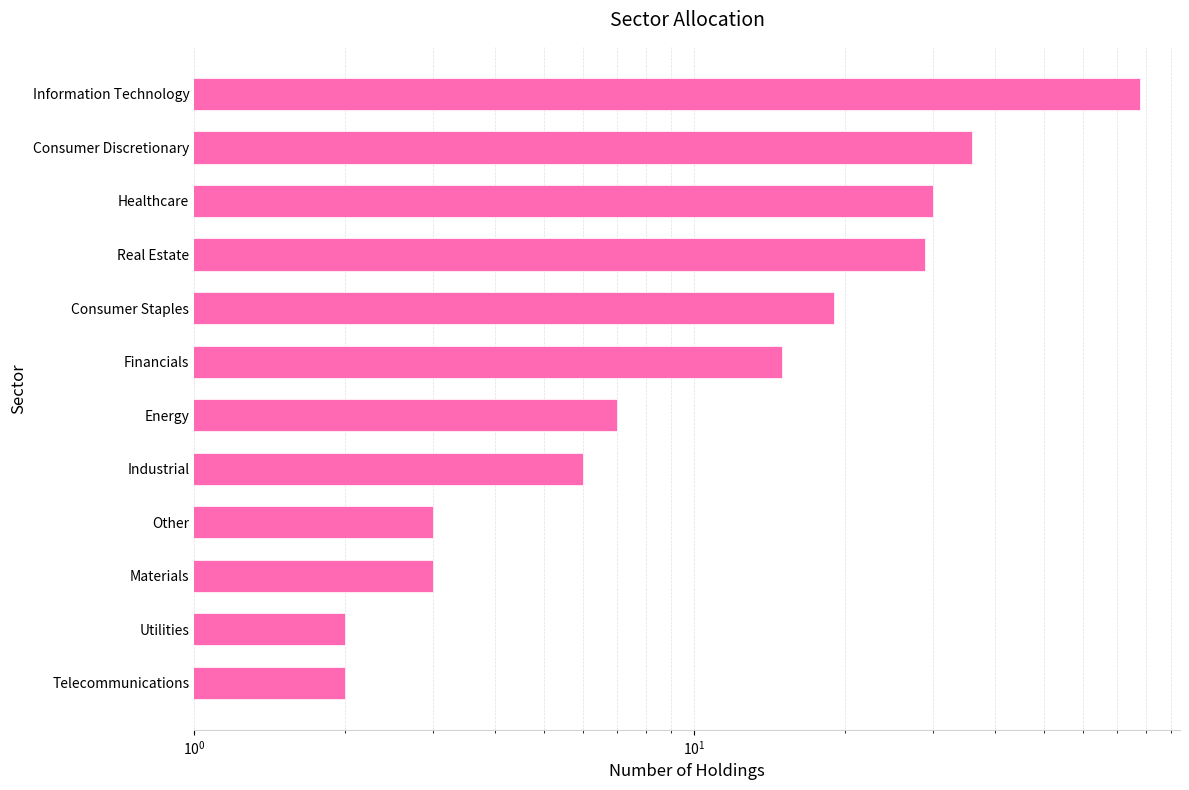

What is the average value?

19